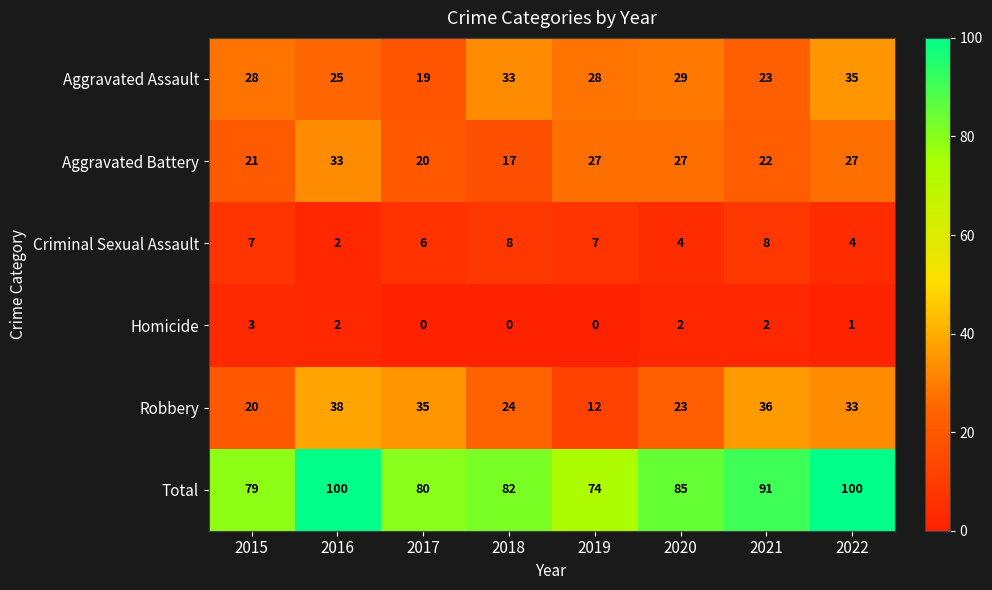

What is the highest value of the Criminal Sexual Assault series?

8